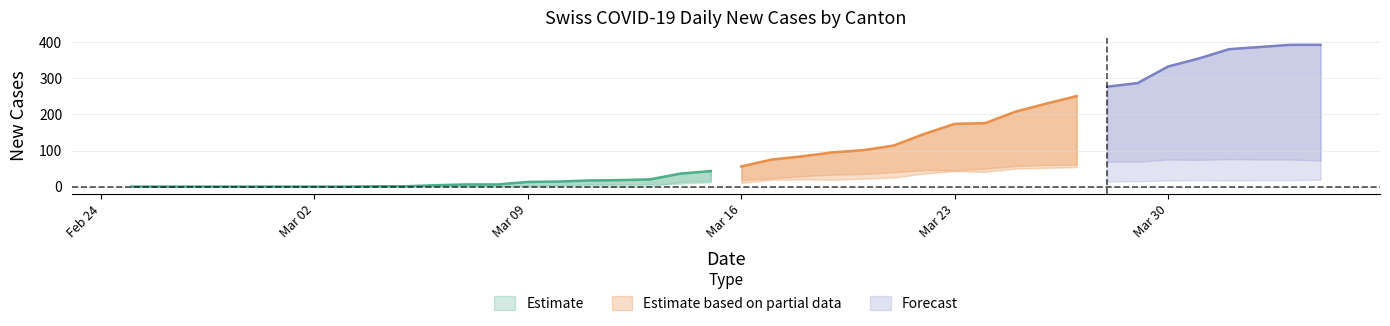

Reading right to left, list all the values displayed in this chart.

CH: 2020-04-04=393	2020-04-03=393	2020-04-02=387	2020-04-01=381	2020-03-31=355	2020-03-30=333	2020-03-29=287	2020-03-28=277	2020-03-27=251	2020-03-26=230	2020-03-25=208	2020-03-24=176	2020-03-23=174	2020-03-22=146	2020-03-21=114	2020-03-20=101	2020-03-19=95	2020-03-18=84	2020-03-17=75	2020-03-16=56	2020-03-15=43	2020-03-14=36	2020-03-13=20	2020-03-12=18	2020-03-11=17	2020-03-10=14	2020-03-09=13	2020-03-08=6	2020-03-07=6	2020-03-06=4	2020-03-05=1	2020-03-04=1	2020-03-03=0	2020-03-02=0	2020-03-01=0	2020-02-29=0	2020-02-28=0	2020-02-27=0	2020-02-26=0	2020-02-25=0
TI: 2020-04-04=72	2020-04-03=75	2020-04-02=75	2020-04-01=76	2020-03-31=74	2020-03-30=75	2020-03-29=69	2020-03-28=69	2020-03-27=61	2020-03-26=60	2020-03-25=57	2020-03-24=50	2020-03-23=45	2020-03-22=46	2020-03-21=40	2020-03-20=35	2020-03-19=33	2020-03-18=29	2020-03-17=23	2020-03-16=18	2020-03-15=16	2020-03-14=13	2020-03-13=0	2020-03-12=0	2020-03-11=0	2020-03-10=0	2020-03-09=0	2020-03-08=0	2020-03-07=0	2020-03-06=0	2020-03-05=0	2020-03-04=0	2020-03-03=0	2020-03-02=0	2020-03-01=0	2020-02-29=0	2020-02-28=0	2020-02-27=0	2020-02-26=0	2020-02-25=0
GE: 2020-04-04=61	2020-04-03=65	2020-04-02=62	2020-04-01=64	2020-03-31=64	2020-03-30=57	2020-03-29=59	2020-03-28=59	2020-03-27=54	2020-03-26=52	2020-03-25=50	2020-03-24=41	2020-03-23=43	2020-03-22=36	2020-03-21=25	2020-03-20=22	2020-03-19=19	2020-03-18=20	2020-03-17=19	2020-03-16=10	2020-03-15=12	2020-03-14=8	2020-03-13=7	2020-03-12=6	2020-03-11=6	2020-03-10=4	2020-03-09=3	2020-03-08=0	2020-03-07=0	2020-03-06=0	2020-03-05=0	2020-03-04=0	2020-03-03=0	2020-03-02=0	2020-03-01=0	2020-02-29=0	2020-02-28=0	2020-02-27=0	2020-02-26=0	2020-02-25=0
BL: 2020-04-04=19	2020-04-03=18	2020-04-02=18	2020-04-01=17	2020-03-31=18	2020-03-30=17	2020-03-29=15	2020-03-28=14	2020-03-27=11	2020-03-26=9	2020-03-25=8	2020-03-24=11	2020-03-23=10	2020-03-22=7	2020-03-21=4	2020-03-20=2	2020-03-19=2	2020-03-18=2	2020-03-17=5	2020-03-16=4	2020-03-15=2	2020-03-14=2	2020-03-13=3	2020-03-12=3	2020-03-11=1	2020-03-10=1	2020-03-09=4	2020-03-08=2	2020-03-07=2	2020-03-06=2	2020-03-05=0	2020-03-04=0	2020-03-03=0	2020-03-02=0	2020-03-01=0	2020-02-29=0	2020-02-28=0	2020-02-27=0	2020-02-26=0	2020-02-25=0
VS: 2020-04-04=28	2020-04-03=26	2020-04-02=28	2020-04-01=26	2020-03-31=24	2020-03-30=25	2020-03-29=22	2020-03-28=21	2020-03-27=20	2020-03-26=19	2020-03-25=15	2020-03-24=13	2020-03-23=12	2020-03-22=11	2020-03-21=8	2020-03-20=6	2020-03-19=5	2020-03-18=2	2020-03-17=2	2020-03-16=2	2020-03-15=1	2020-03-14=1	2020-03-13=1	2020-03-12=1	2020-03-11=1	2020-03-10=1	2020-03-09=1	2020-03-08=1	2020-03-07=0	2020-03-06=0	2020-03-05=0	2020-03-04=0	2020-03-03=0	2020-03-02=0	2020-03-01=0	2020-02-29=0	2020-02-28=0	2020-02-27=0	2020-02-26=0	2020-02-25=0
JU: 2020-04-04=0	2020-04-03=0	2020-04-02=0	2020-04-01=0	2020-03-31=0	2020-03-30=0	2020-03-29=0	2020-03-28=0	2020-03-27=0	2020-03-26=0	2020-03-25=0	2020-03-24=0	2020-03-23=0	2020-03-22=0	2020-03-21=0	2020-03-20=0	2020-03-19=0	2020-03-18=0	2020-03-17=0	2020-03-16=0	2020-03-15=0	2020-03-14=0	2020-03-13=0	2020-03-12=0	2020-03-11=0	2020-03-10=0	2020-03-09=0	2020-03-08=0	2020-03-07=0	2020-03-06=0	2020-03-05=0	2020-03-04=0	2020-03-03=0	2020-03-02=0	2020-03-01=0	2020-02-29=0	2020-02-28=0	2020-02-27=0	2020-02-26=0	2020-02-25=0